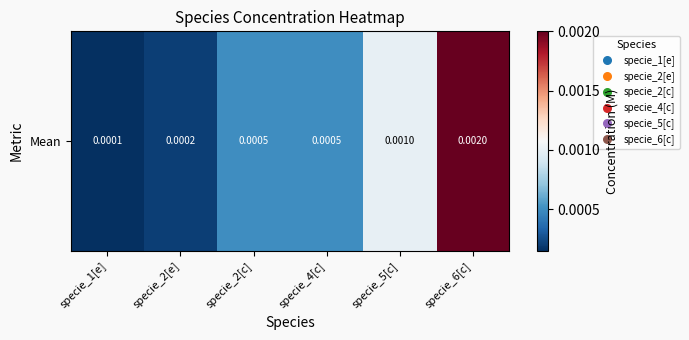

Which category has the lowest value across all series?

specie_1[e]